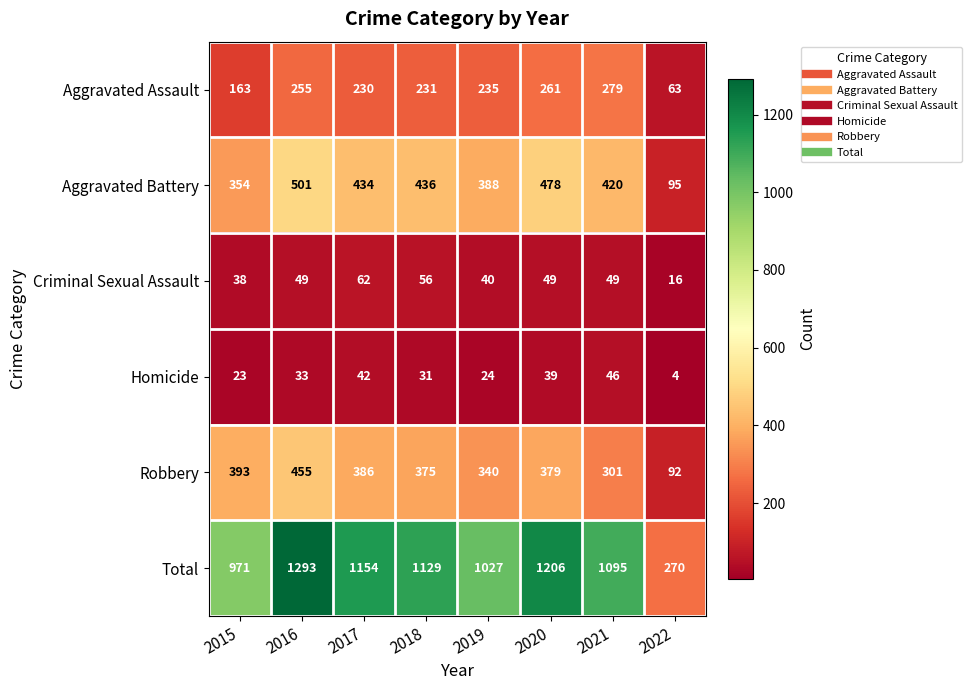

What is the sum of all Total values?

8145